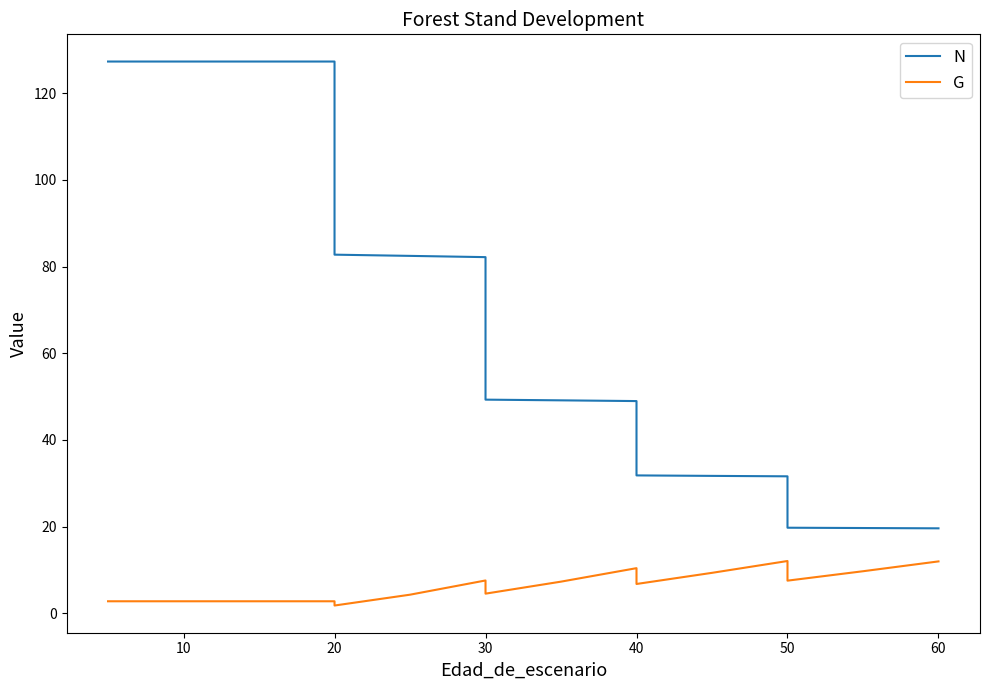

Does the chart display data point markers on the line(s)?

No